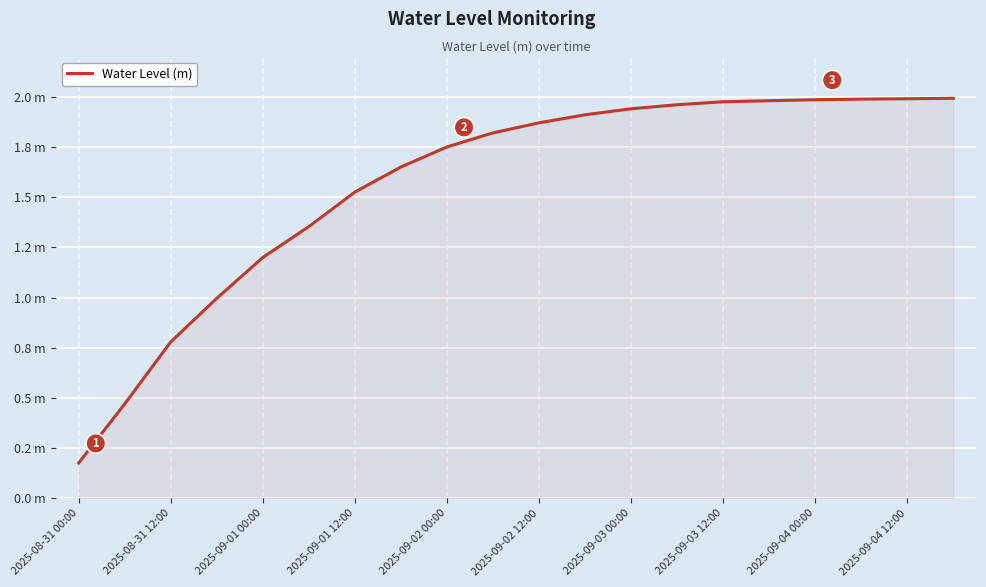

True or false: there are more than 2 points higher than both neighbors.

False